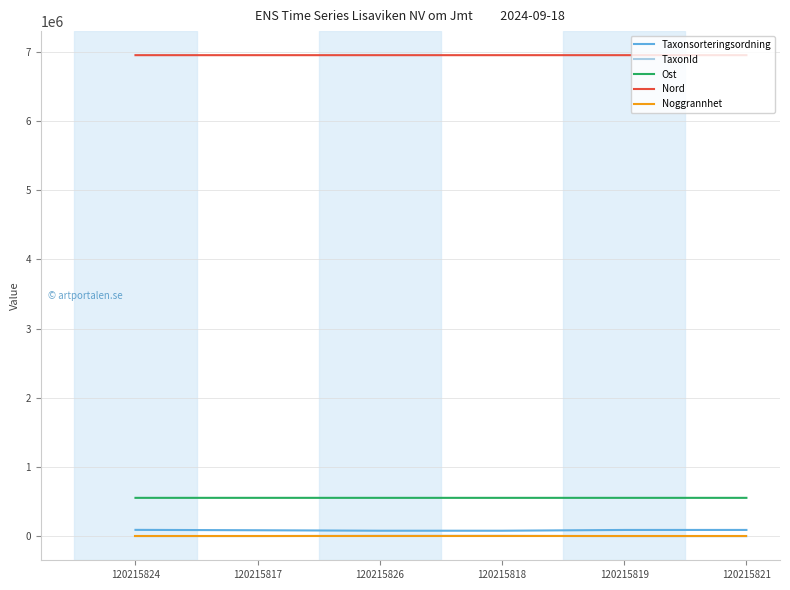

What are all the series names shown in the legend?

Taxonsorteringsordning, TaxonId, Ost, Nord, Noggrannhet